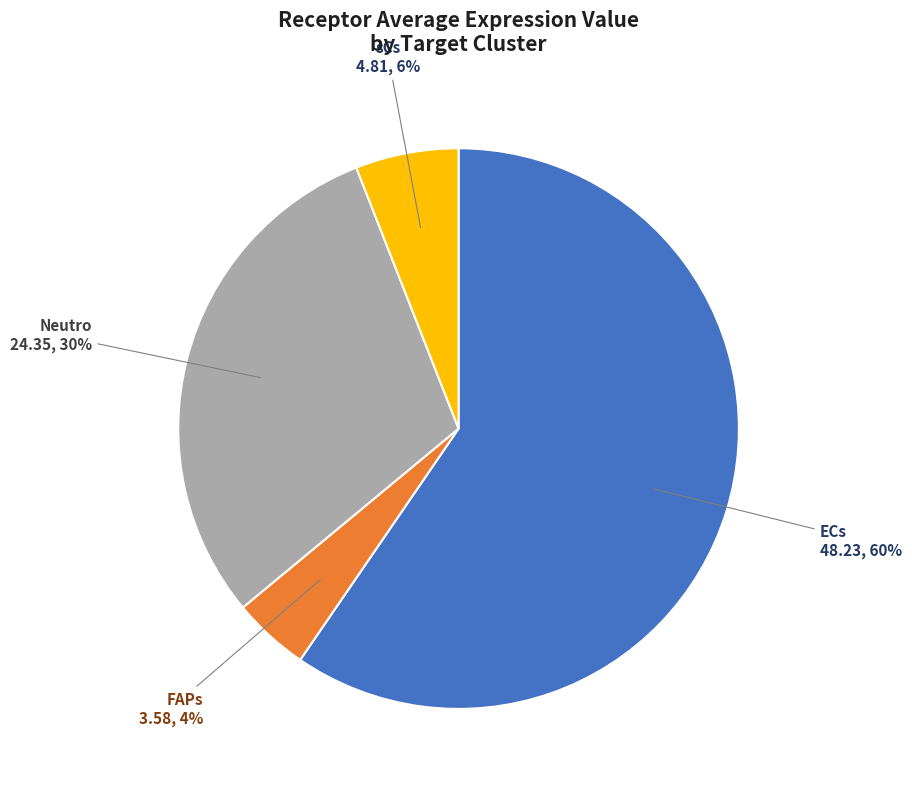

True or false: FAPs accounts for 16% of the total.

False